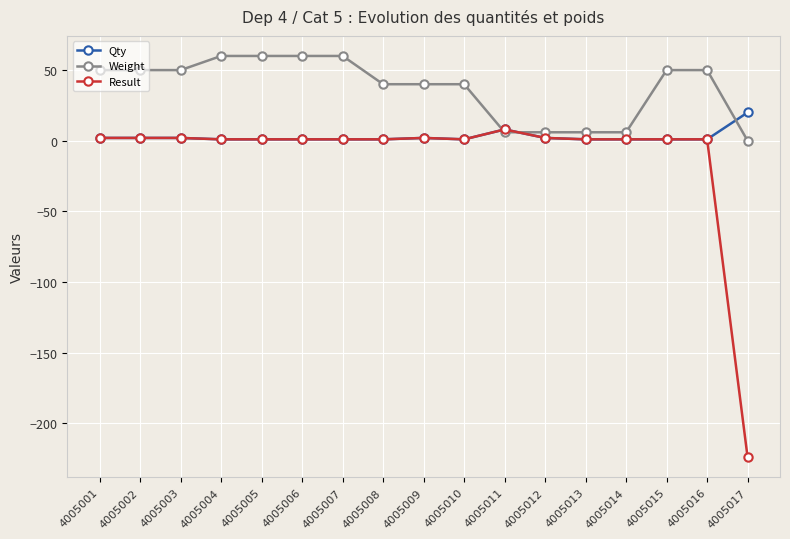

Is it true that Qty equals 2 at 4005002?

True